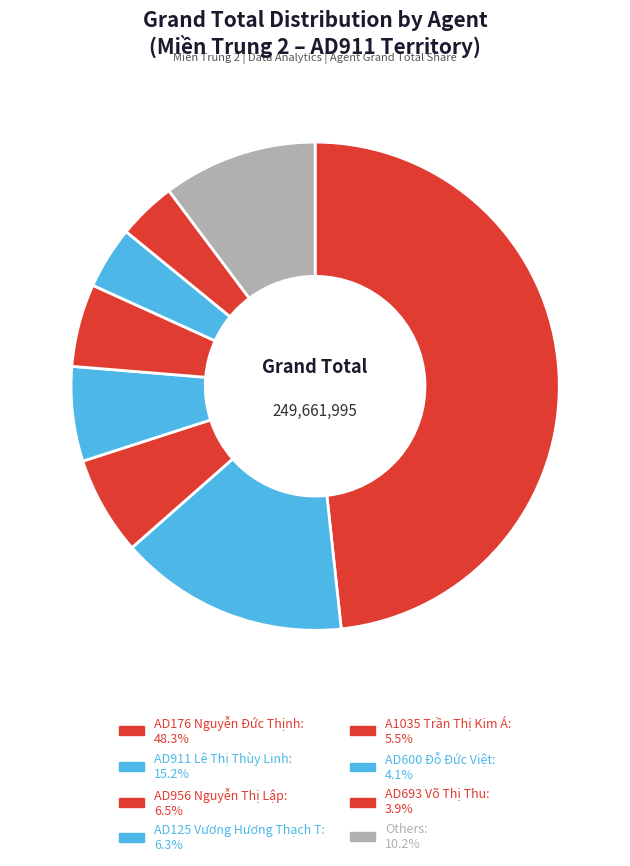

How many slices are in this pie chart?

8